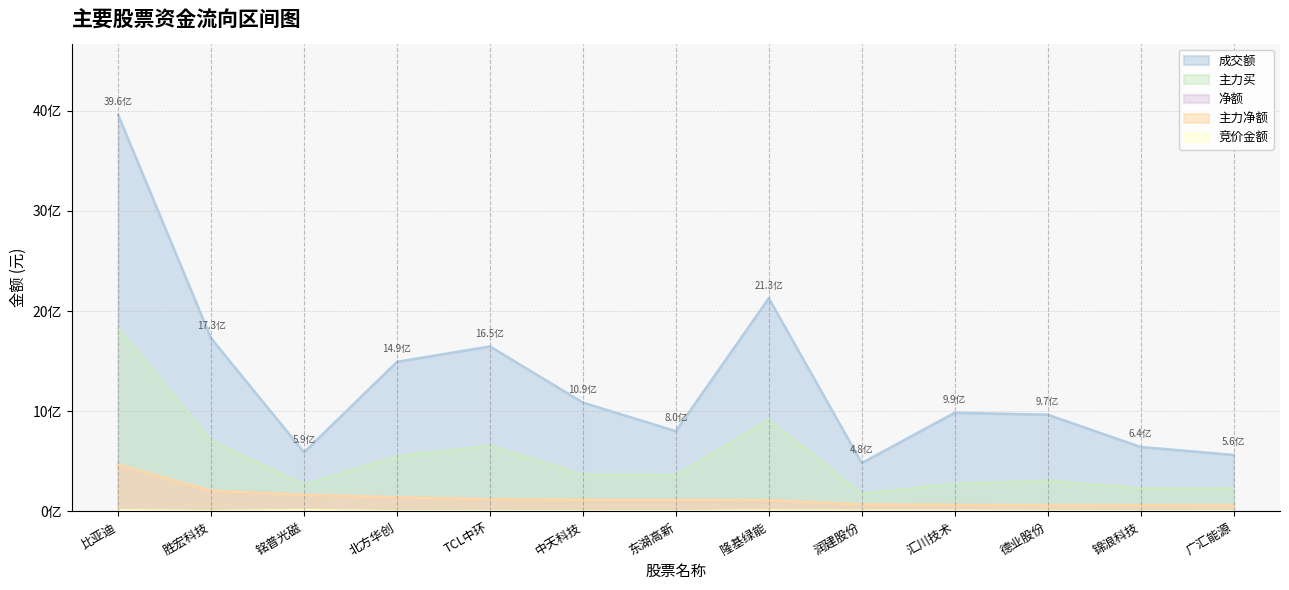

Which category has the highest value across all series?

比亚迪